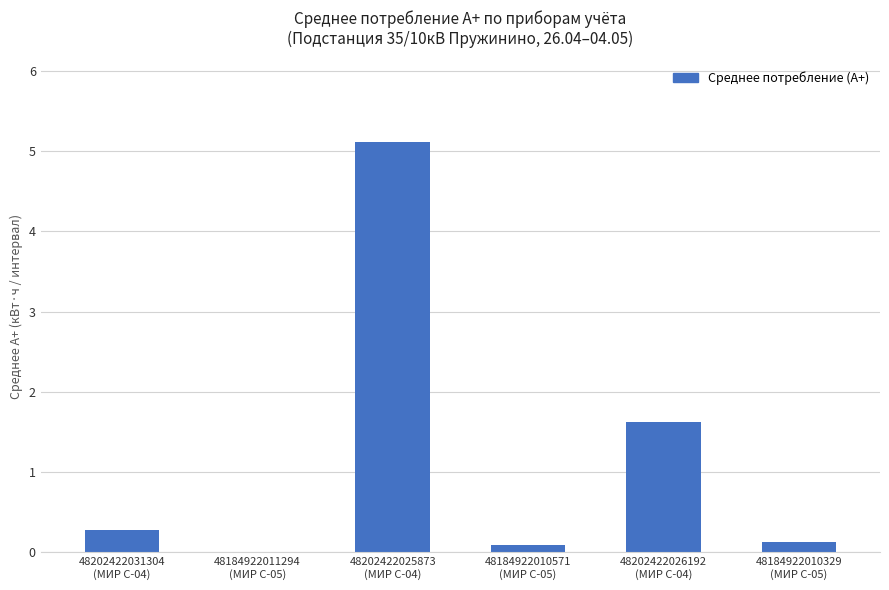

What is the sum of all values?

7.2